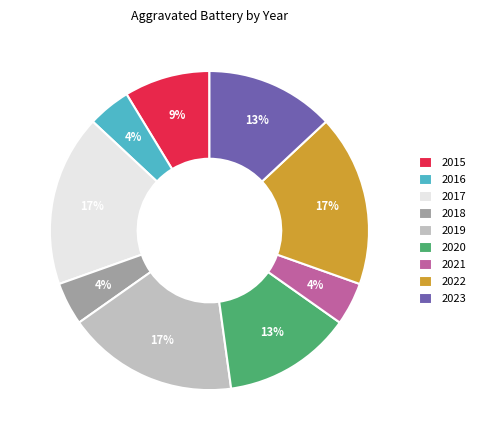

How many slices are in this pie chart?

9